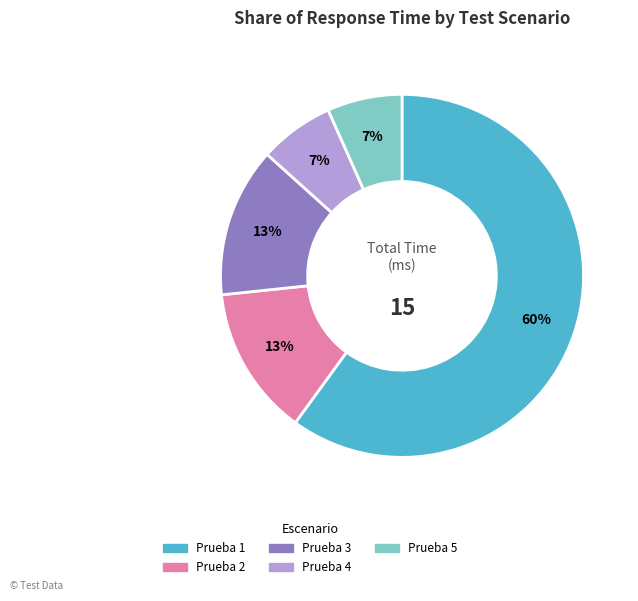

Does any single category account for the majority?

Yes